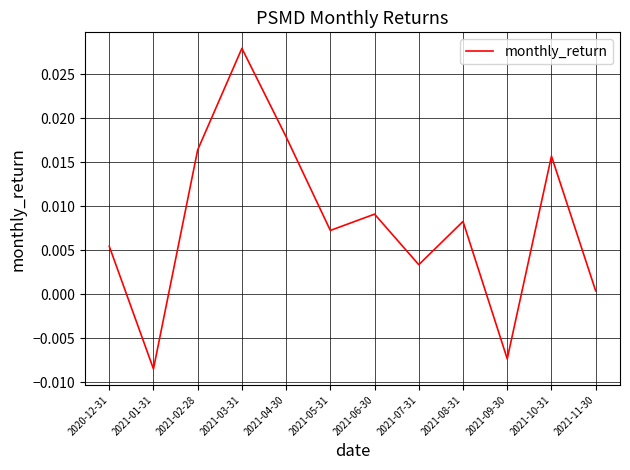

Which has a higher value, 2021-04-30 or 2021-03-31?

2021-03-31